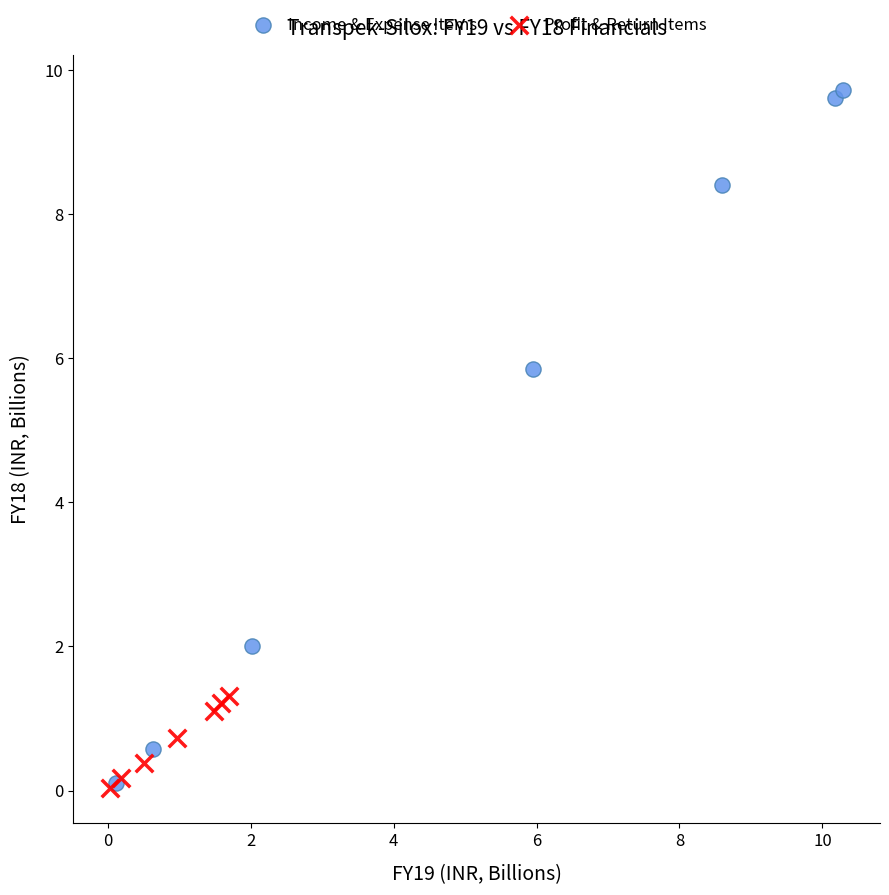

Which series contains the highest Y value?

Income & Expense Items